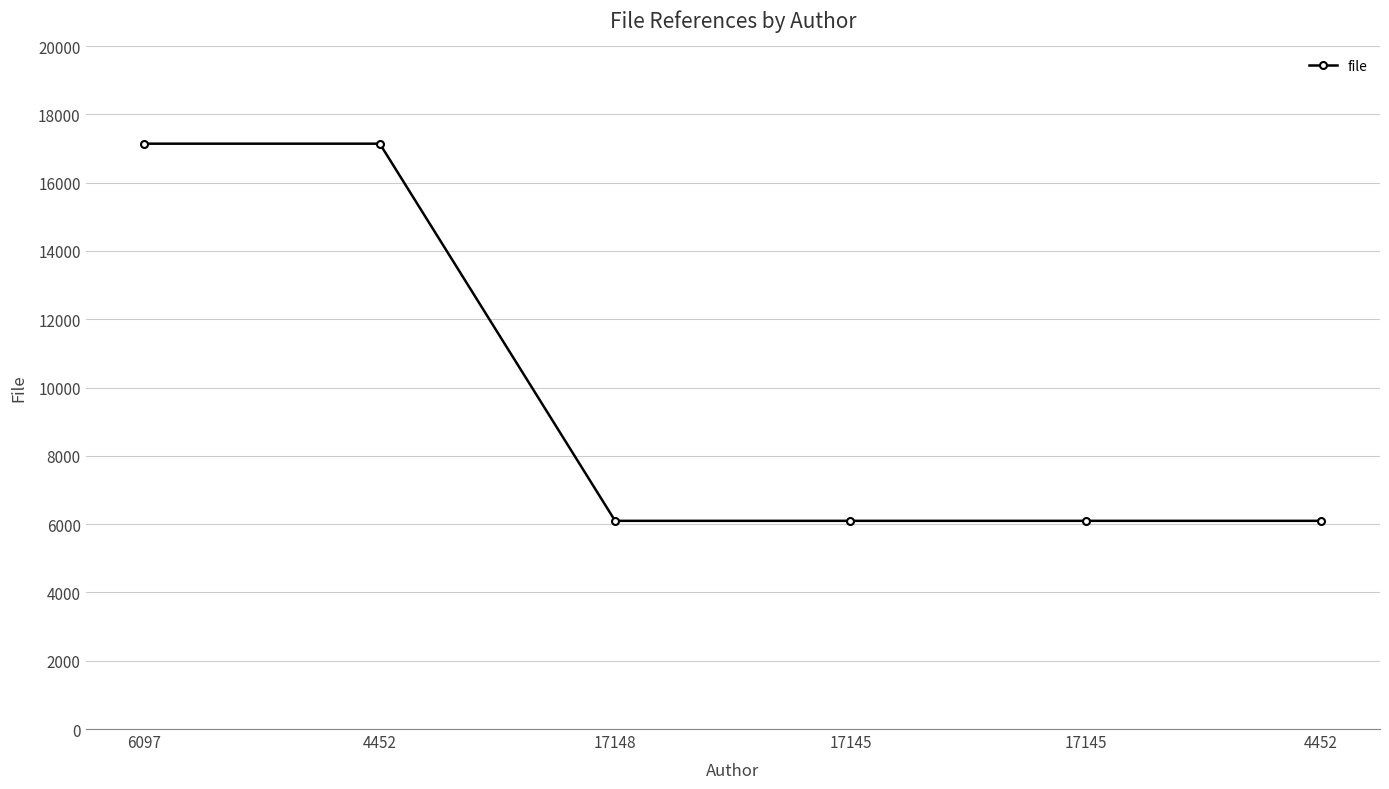

What is the greatest value displayed?

17142